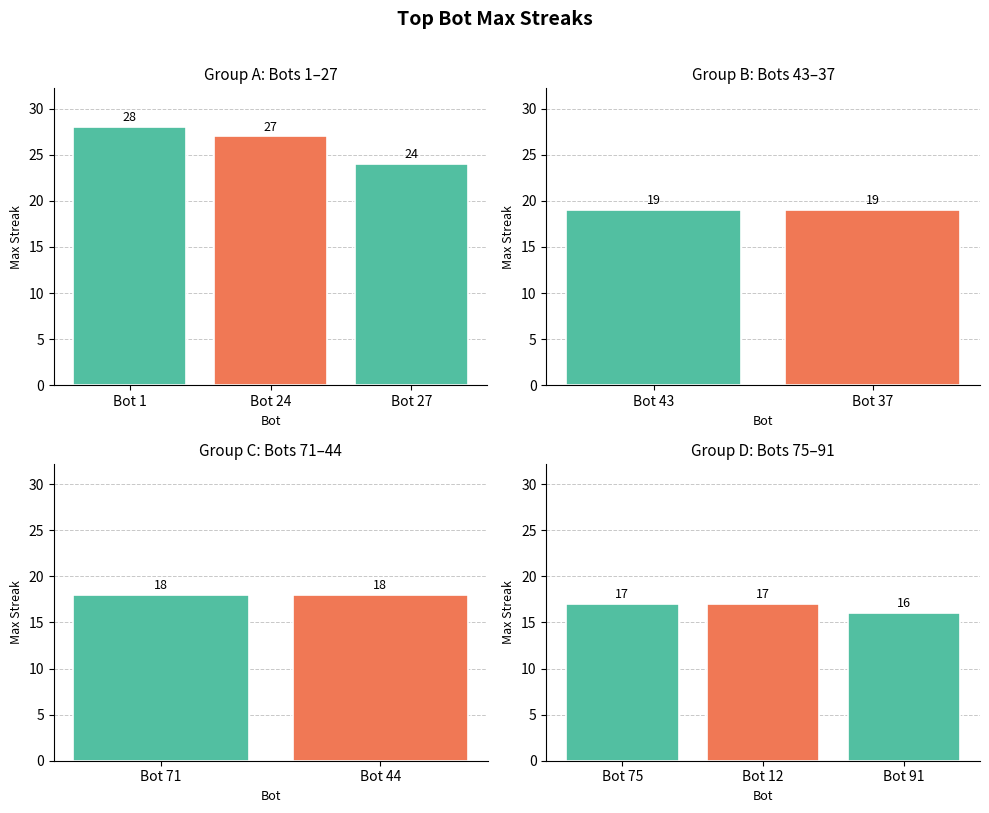

Between Bot 75 and Bot 12, which is larger?

Bot 75